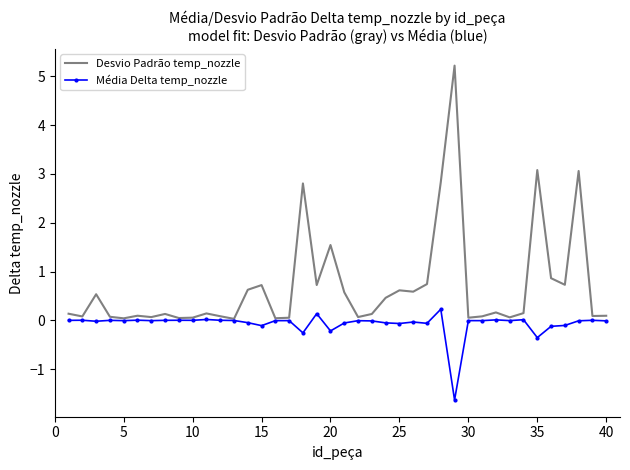

Which series has the largest total across all categories?

Desvio Padrão temp_nozzle